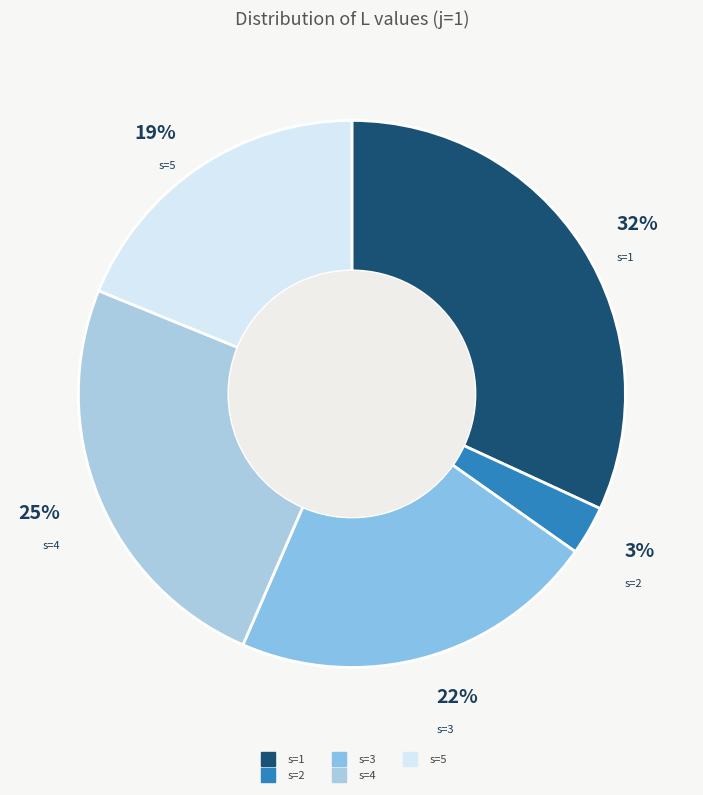

What is the largest slice in the pie chart?

s=1